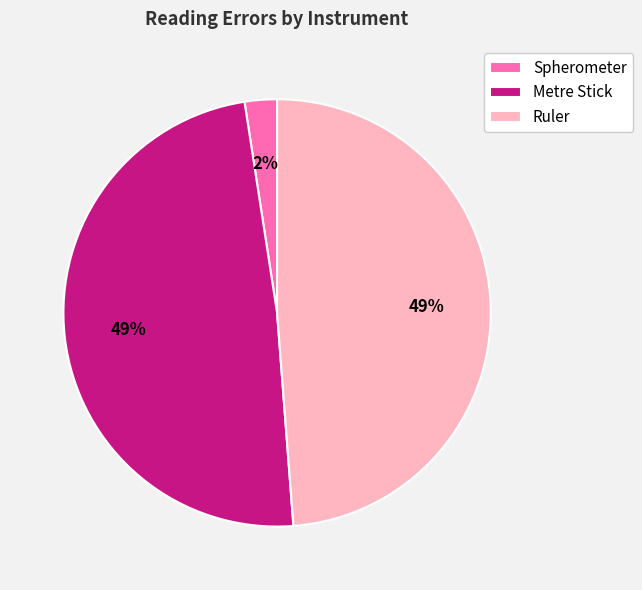

Is there a majority slice in this chart?

No